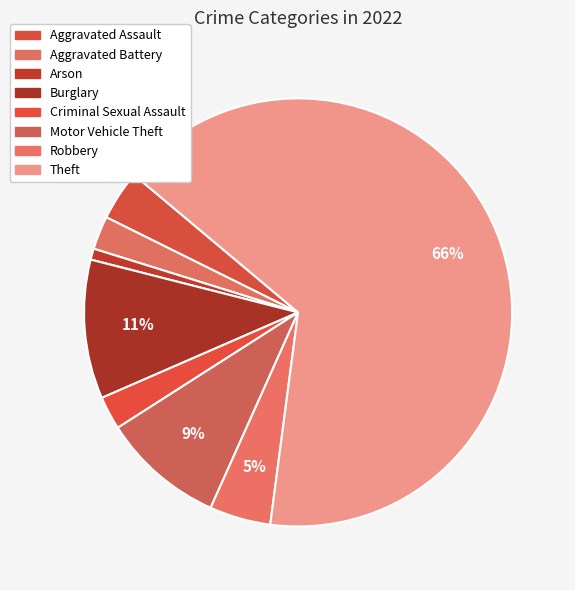

Which slice is the largest?

Theft